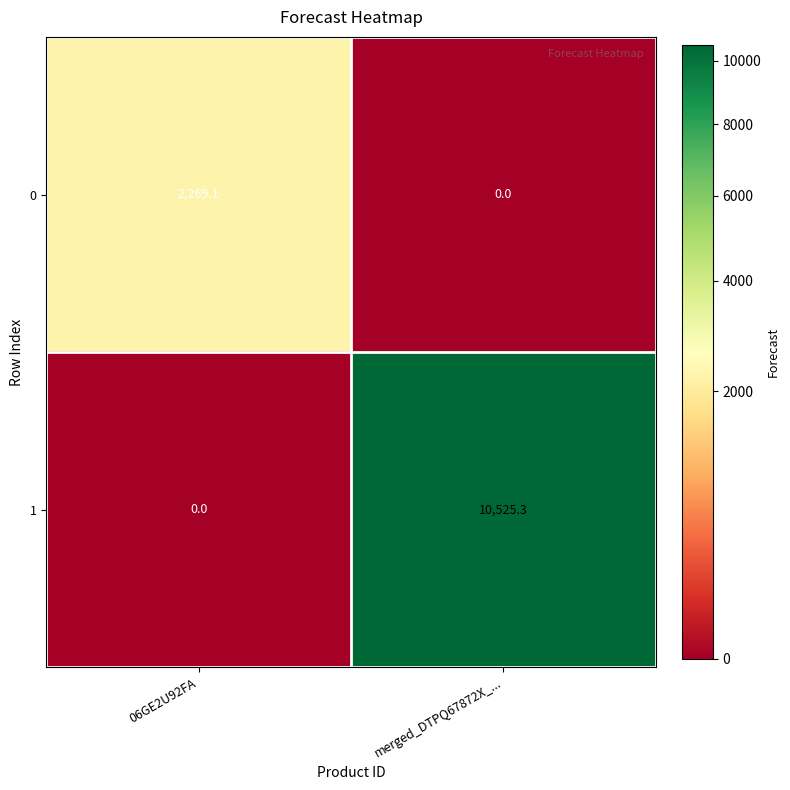

Reading left to right, list all the values displayed in this chart.

0: 2269.1	0.0
1: 0.0	10525.3